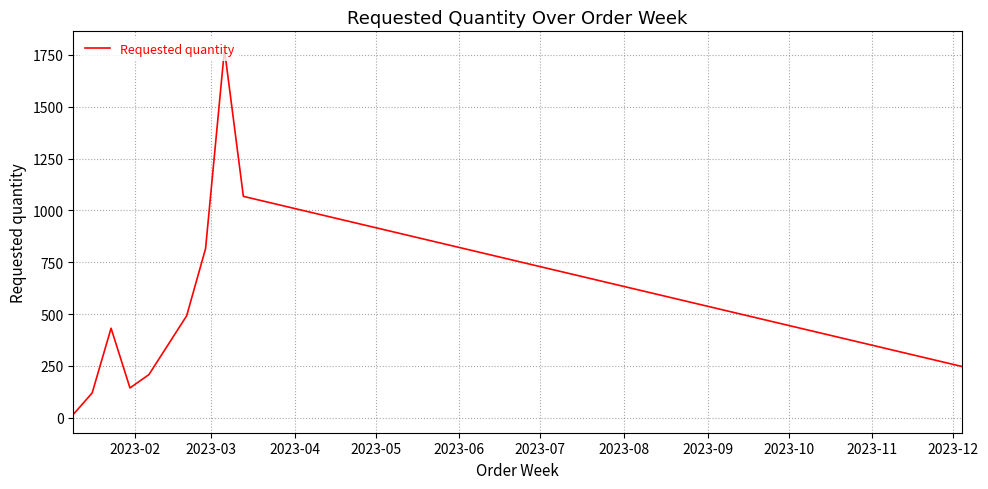

What is the maximum value shown in the chart?

1776